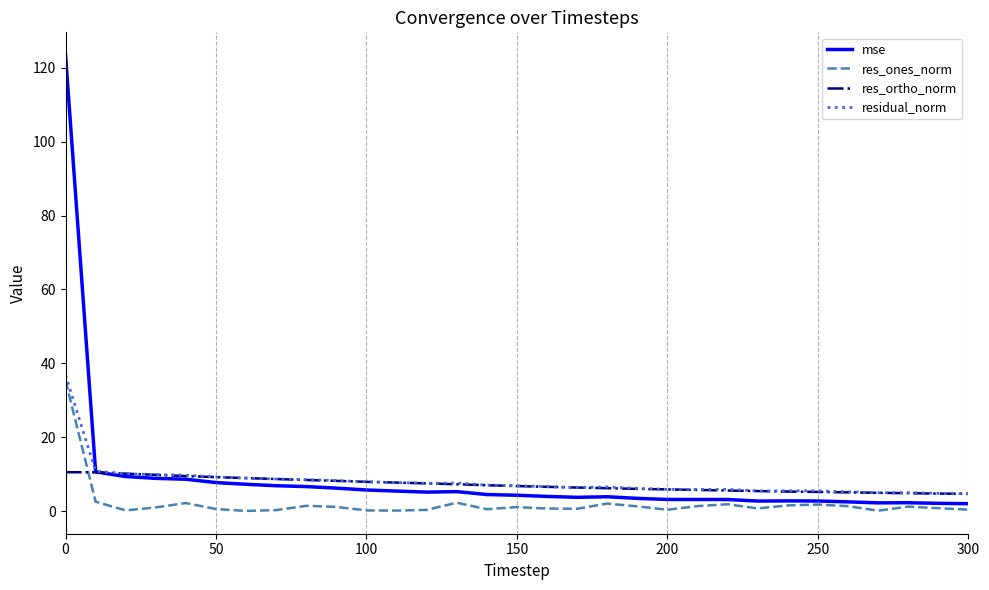

What are all the series names shown in the legend?

mse, res_ones_norm, res_ortho_norm, residual_norm